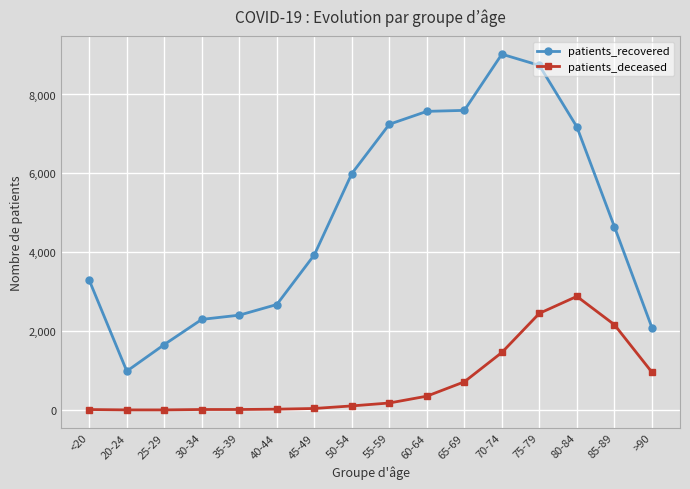

At which category does patients_recovered reach its first local valley?

20-24